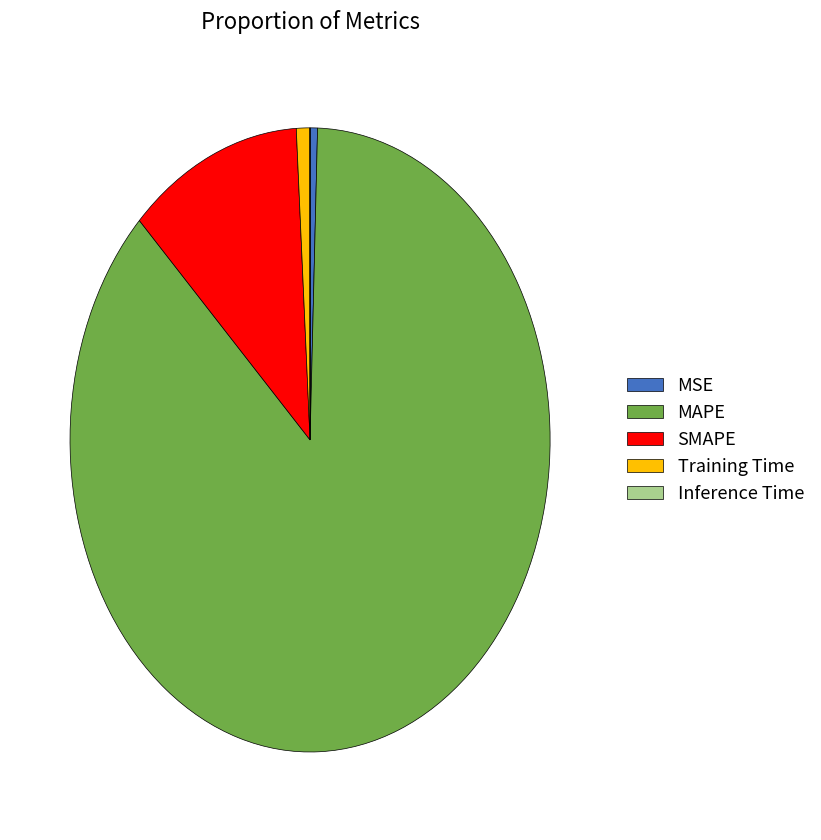

Do MAPE and SMAPE together represent more than half of the pie?

Yes